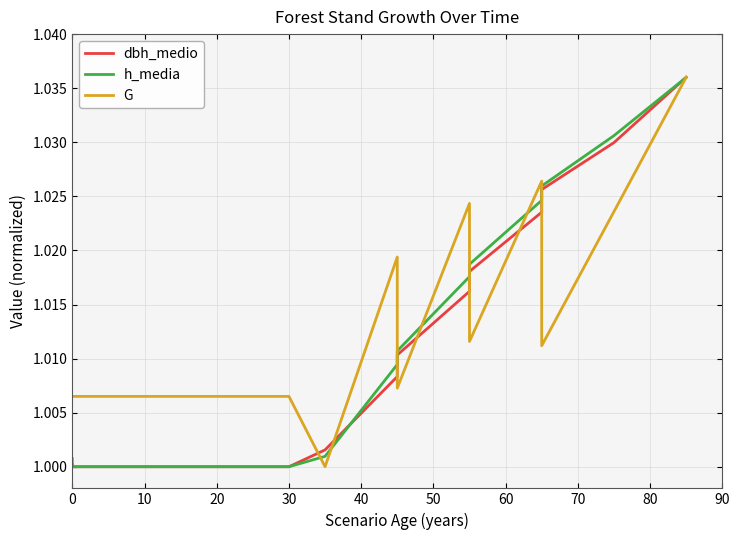

What is the value of the h_media point at the 2nd from the left?

1.0